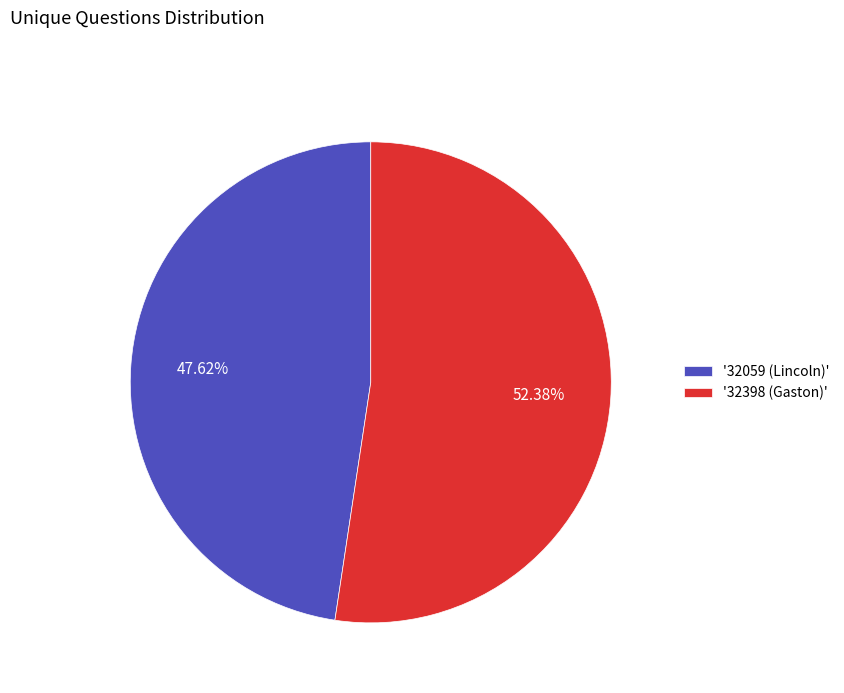

Which category accounts for the majority?

'32398 (Gaston)'